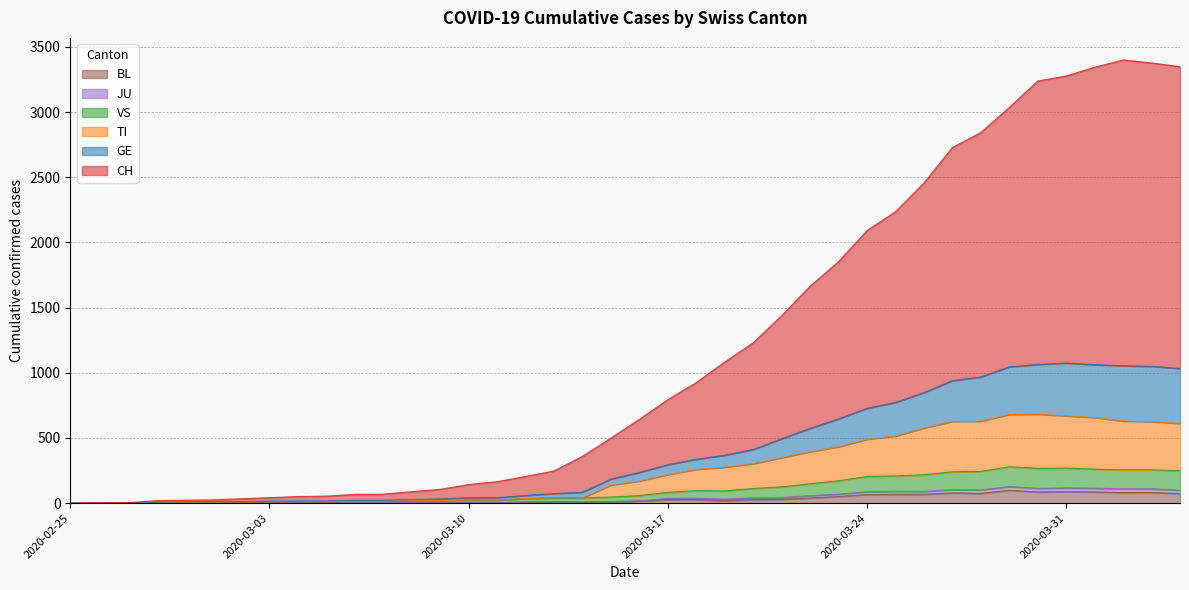

Count the number of data series in this chart.

6